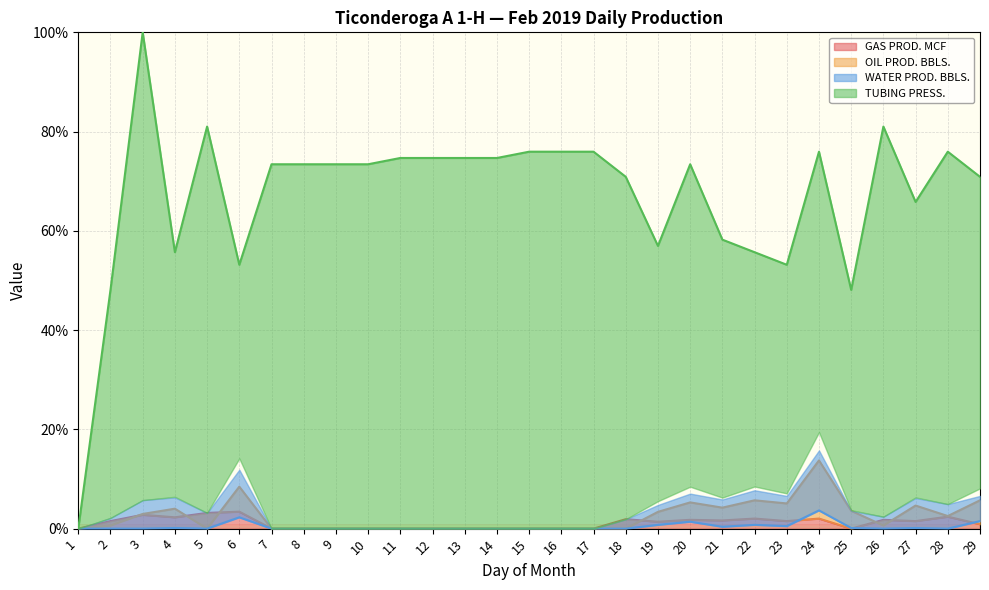

What are all the series names shown in the legend?

GAS PROD. MCF, OIL PROD. BBLS., WATER PROD. BBLS., TUBING PRESS.